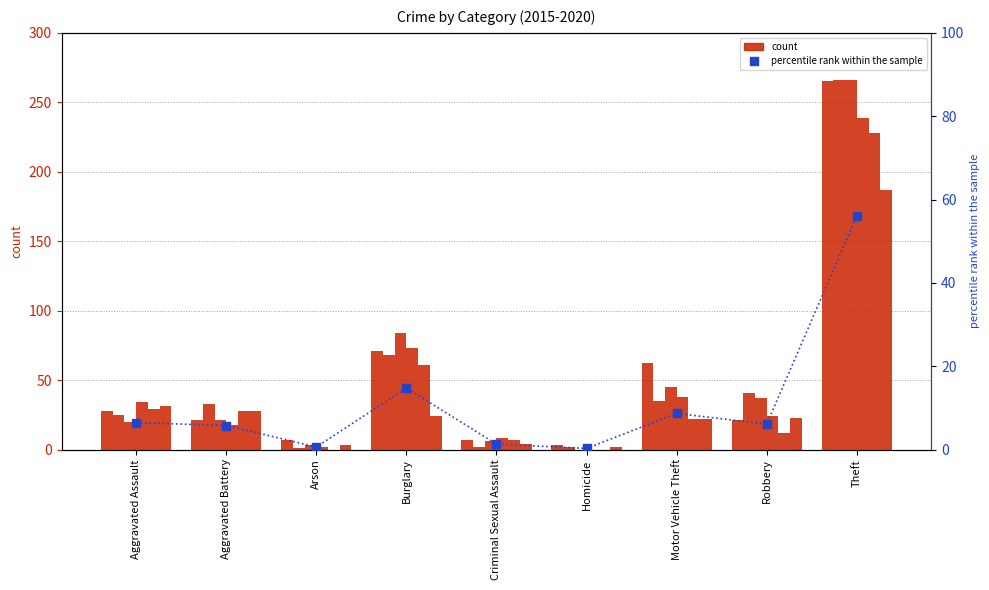

Which has a higher value, Burglary or Homicide?

Burglary